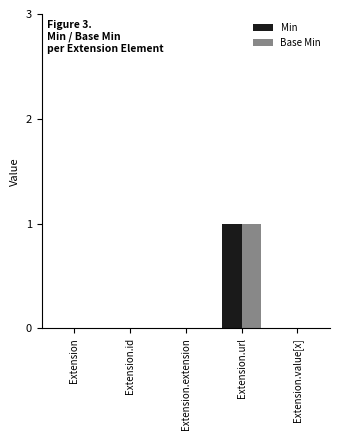

Is it true that Base Min equals 0 at Extension?

True